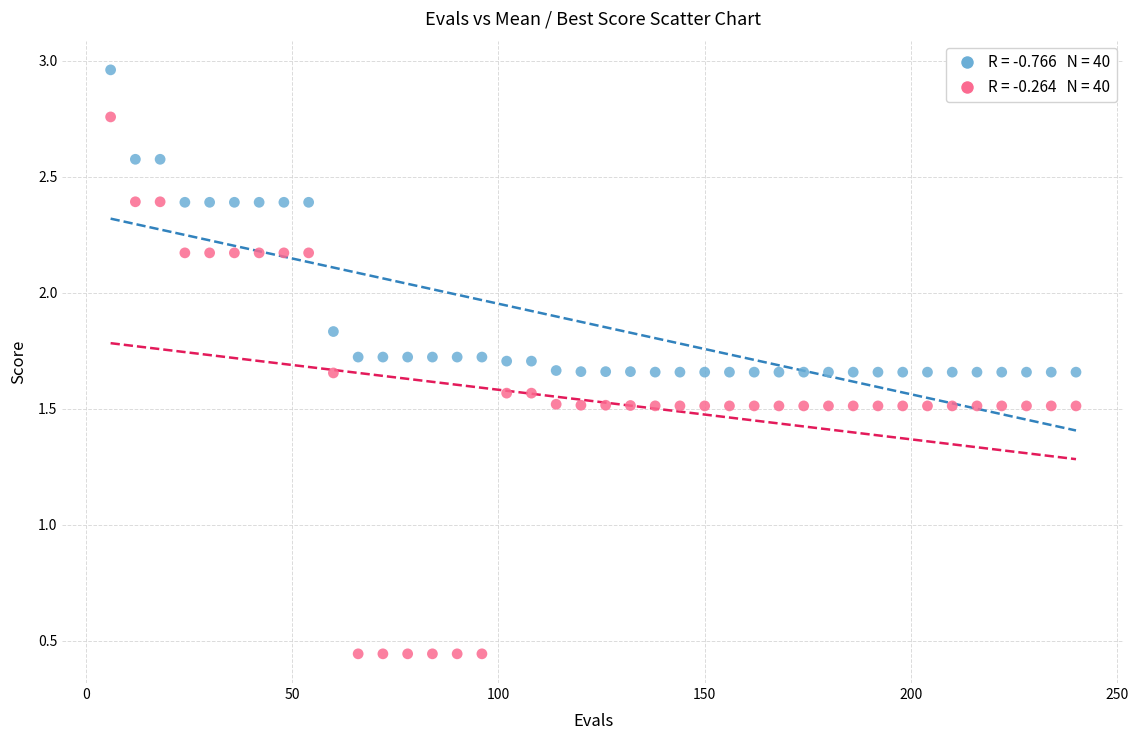

Across all data points, what is the range of X values (max minus min)?

234.0